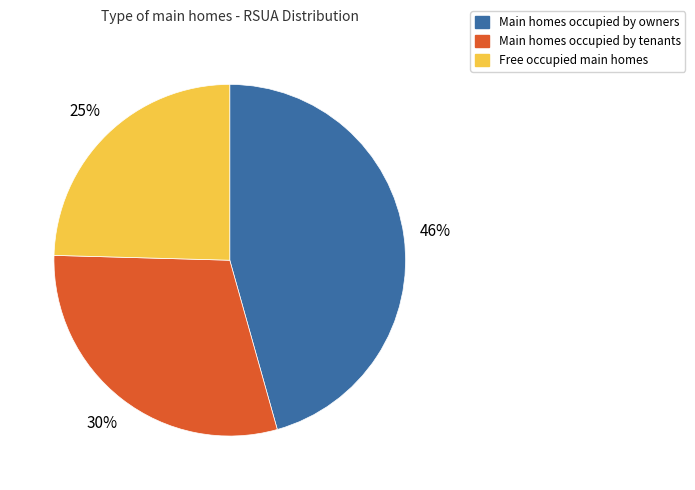

To the nearest percent, what is the average slice percentage?

33%